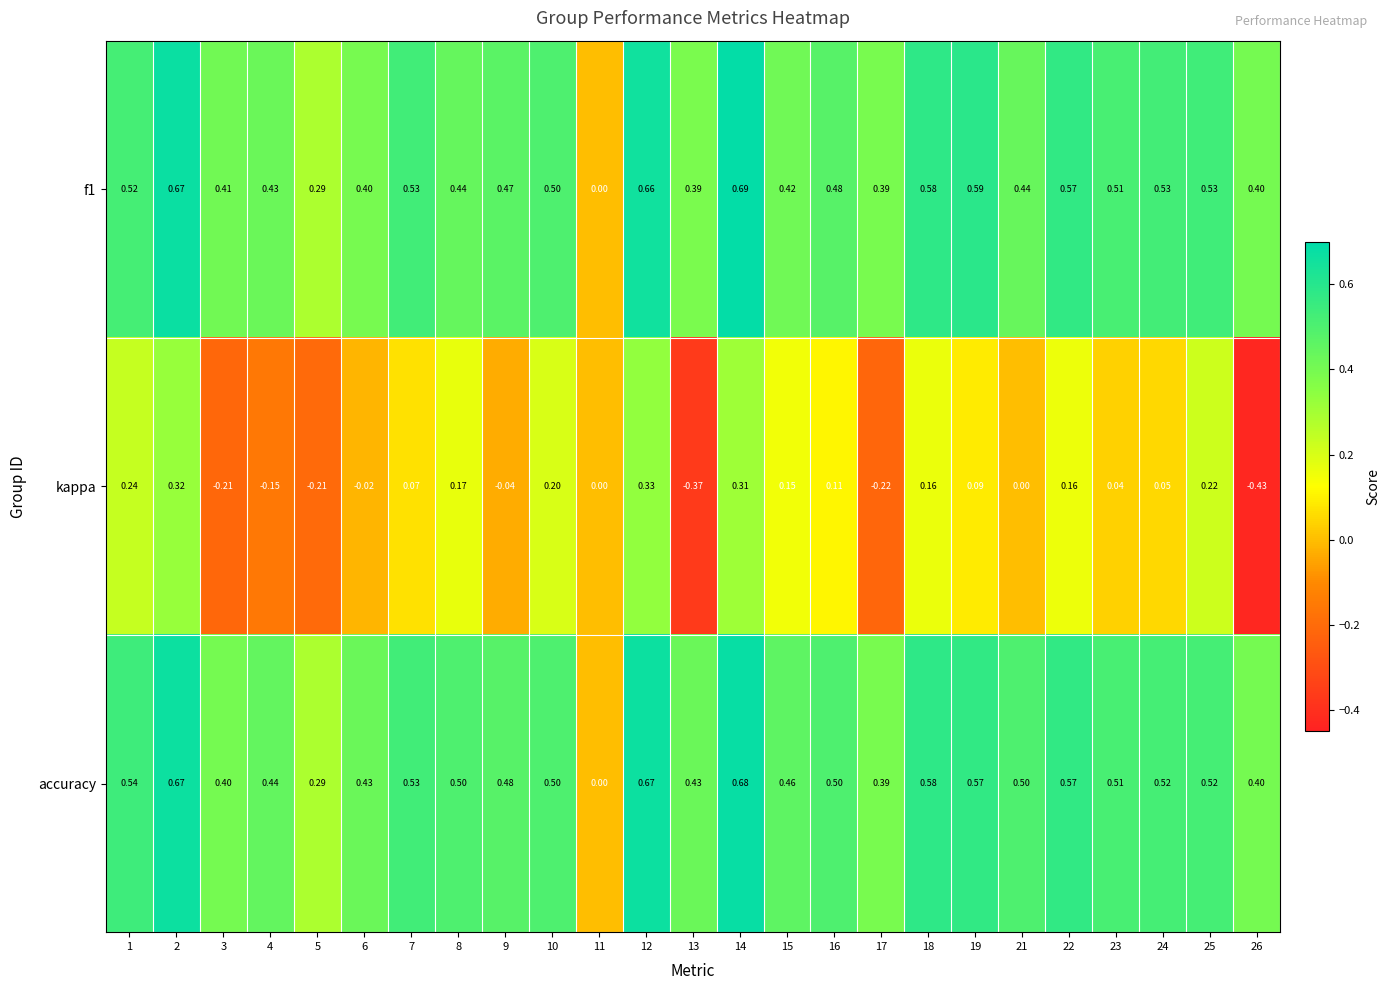

Which series has the largest total across all categories?

accuracy